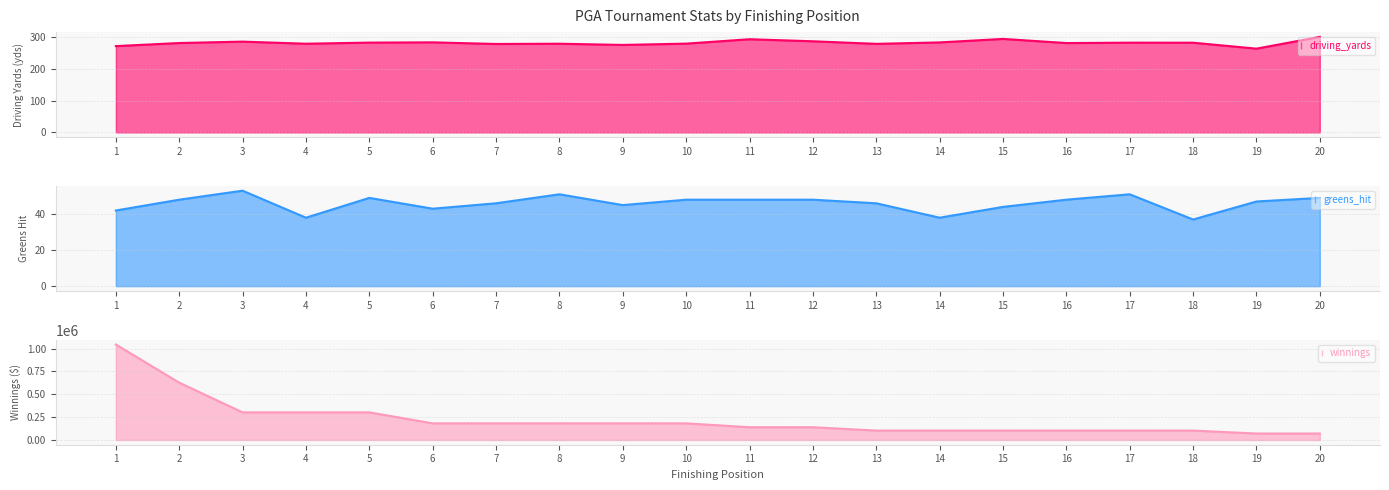

Where is the first local maximum for driving_yards?

3